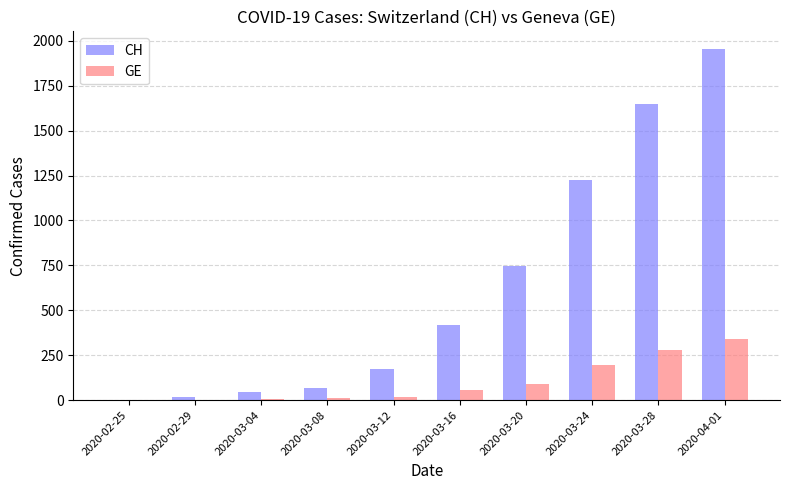

Read the GE value at 2020-03-16, to the nearest 50.

50